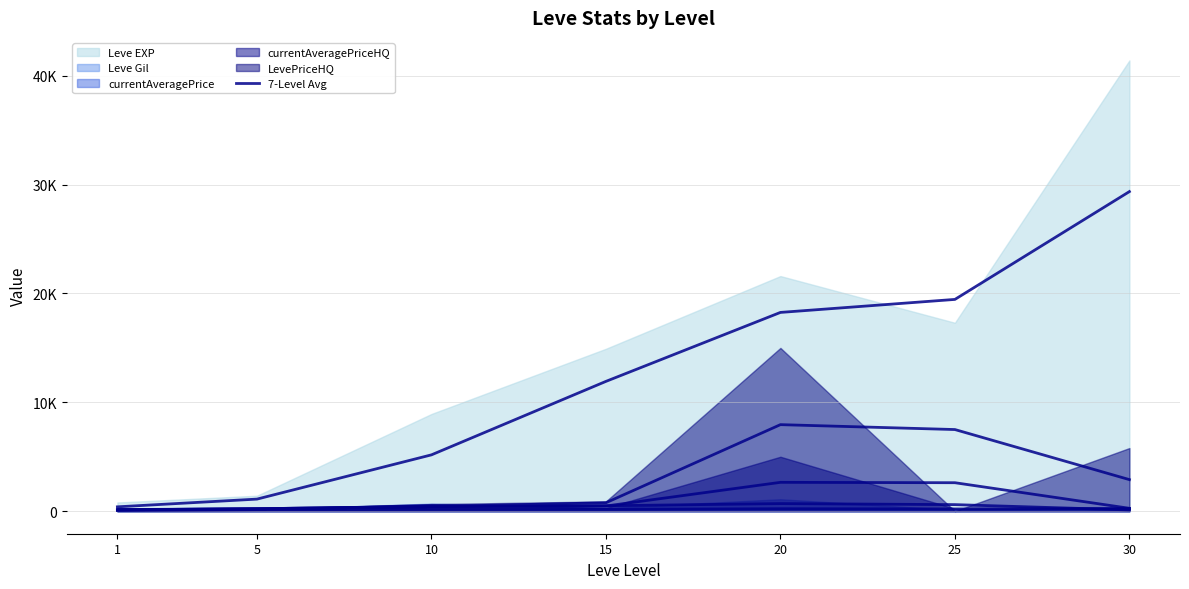

What is the sum of all LevePriceHQ (avg) values?

19900.0